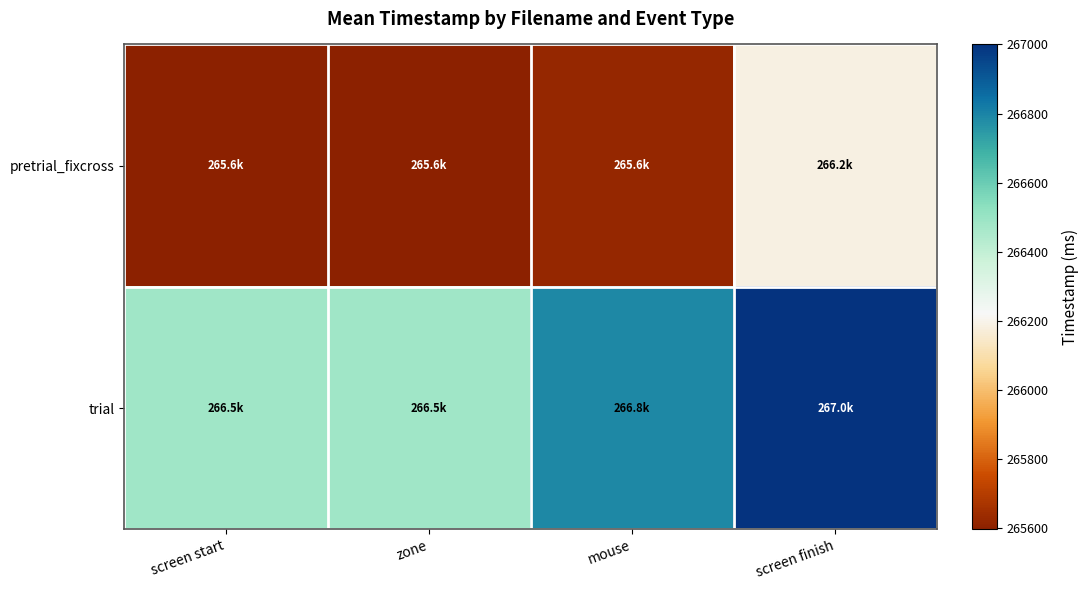

Reading left to right, transcribe all the data shown in this chart.

pretrial_fixcross: screen start=265597.2	zone=265597.2	mouse=265621.3	screen finish=266185.4
trial: screen start=266484.8	zone=266484.8	mouse=266788.2	screen finish=267000.0